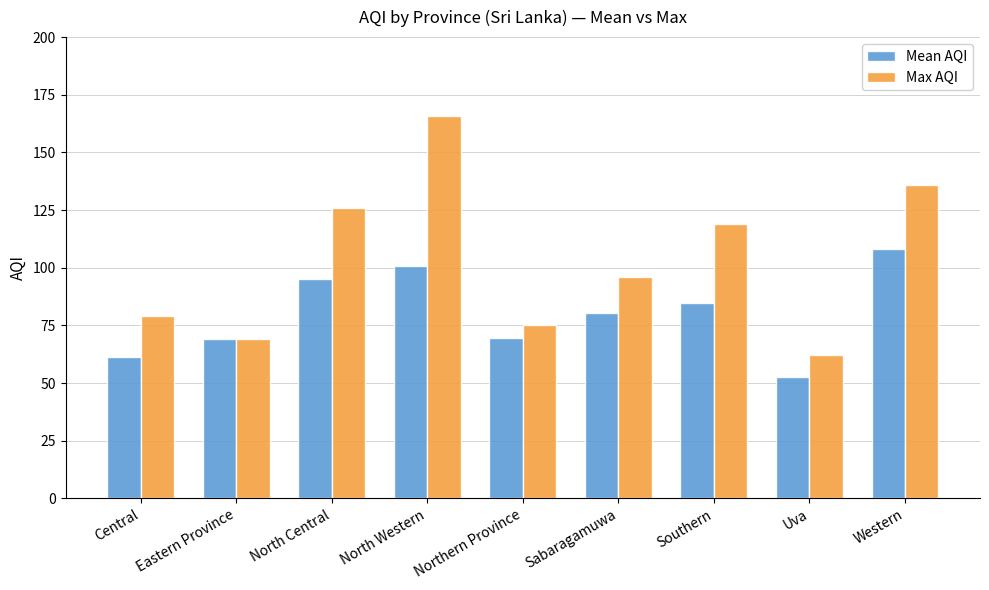

What is the approximate value of Mean AQI at Uva?

52.7